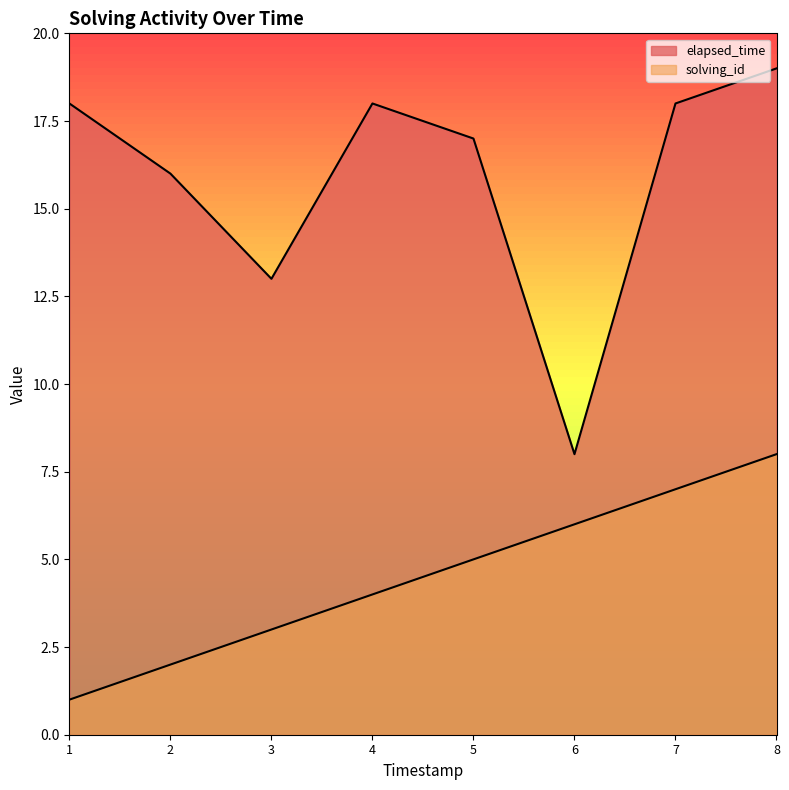

What are all the series names shown in the legend?

solving_id, elapsed_time